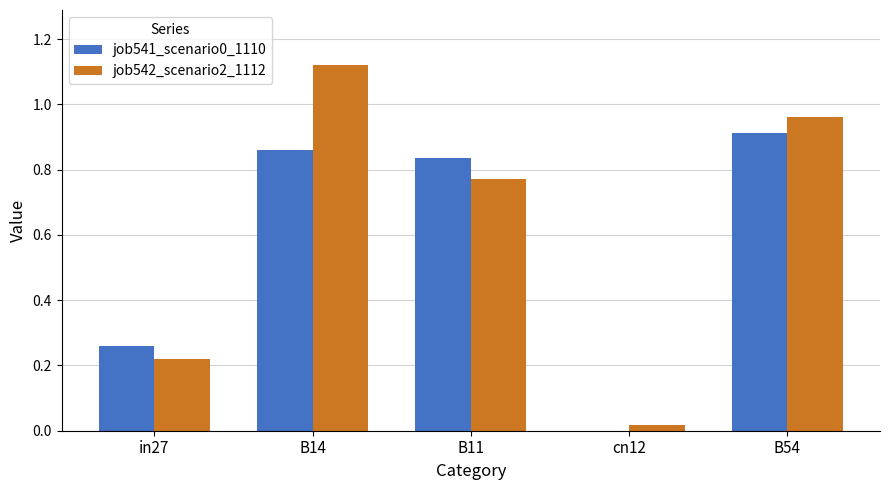

What is the sum of the job542_scenario2_1112 values at B11 and B54?

1.7